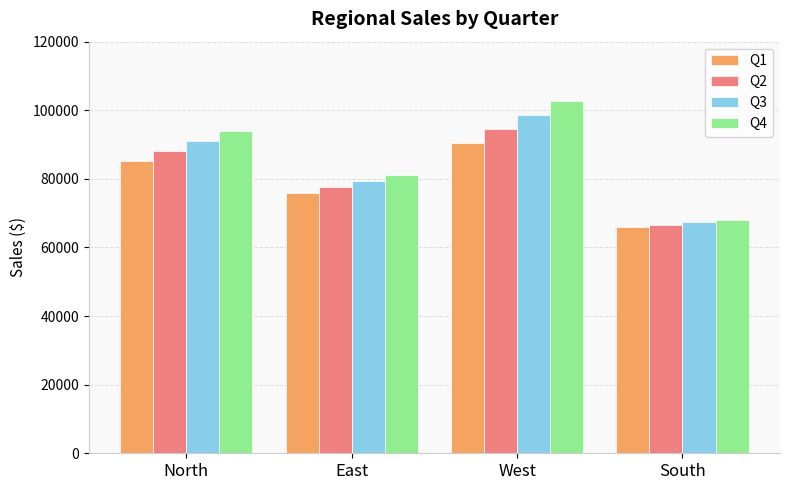

What is the sum of all Q3 values?

336316.5